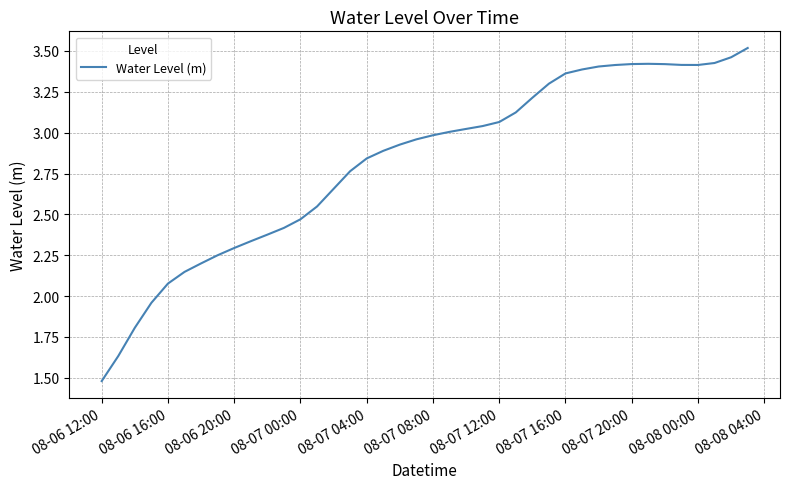

What is the sum of all values?

112.8